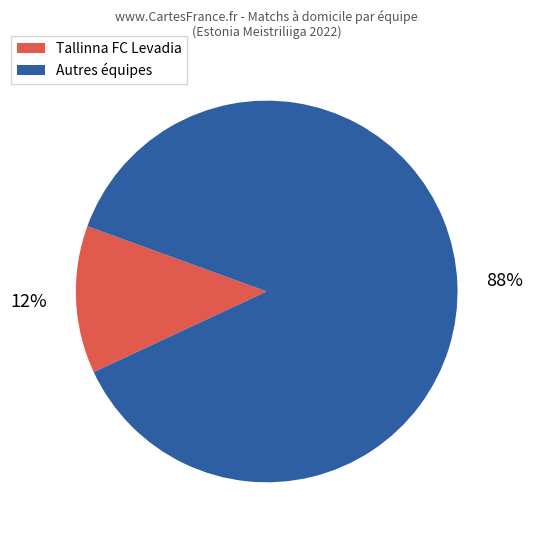

Which slice is the smallest?

Tallinna FC Levadia